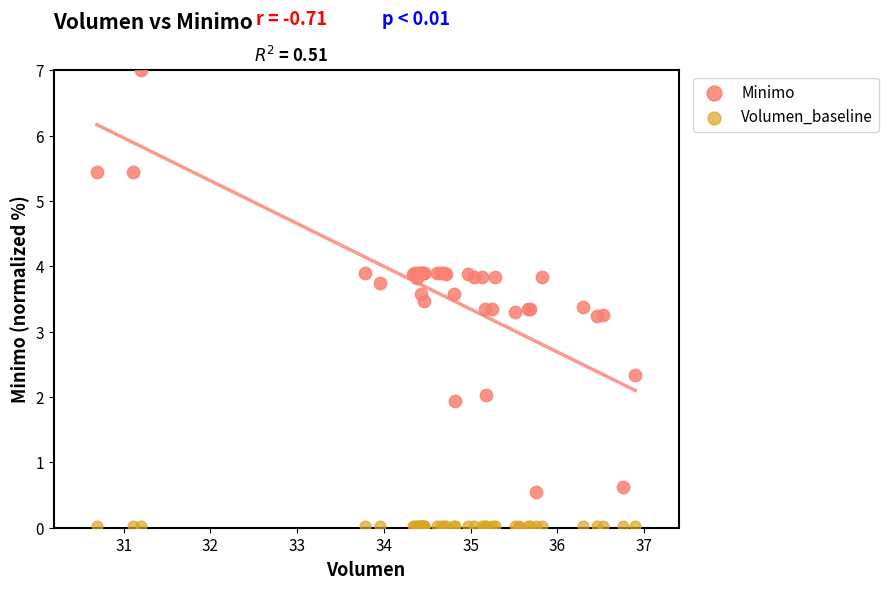

What are all the series names shown in the legend?

Minimo, Volumen_baseline